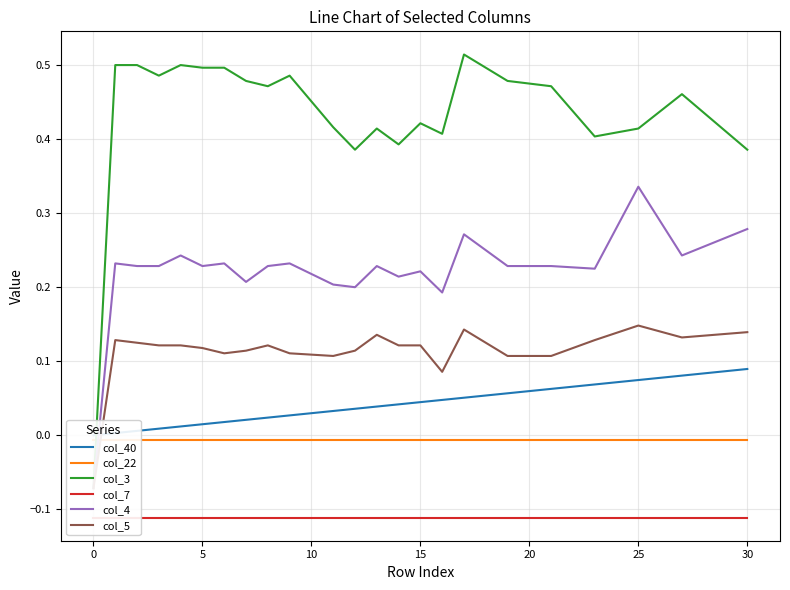

True or false: col_40 has more than 2 interior local peaks.

False